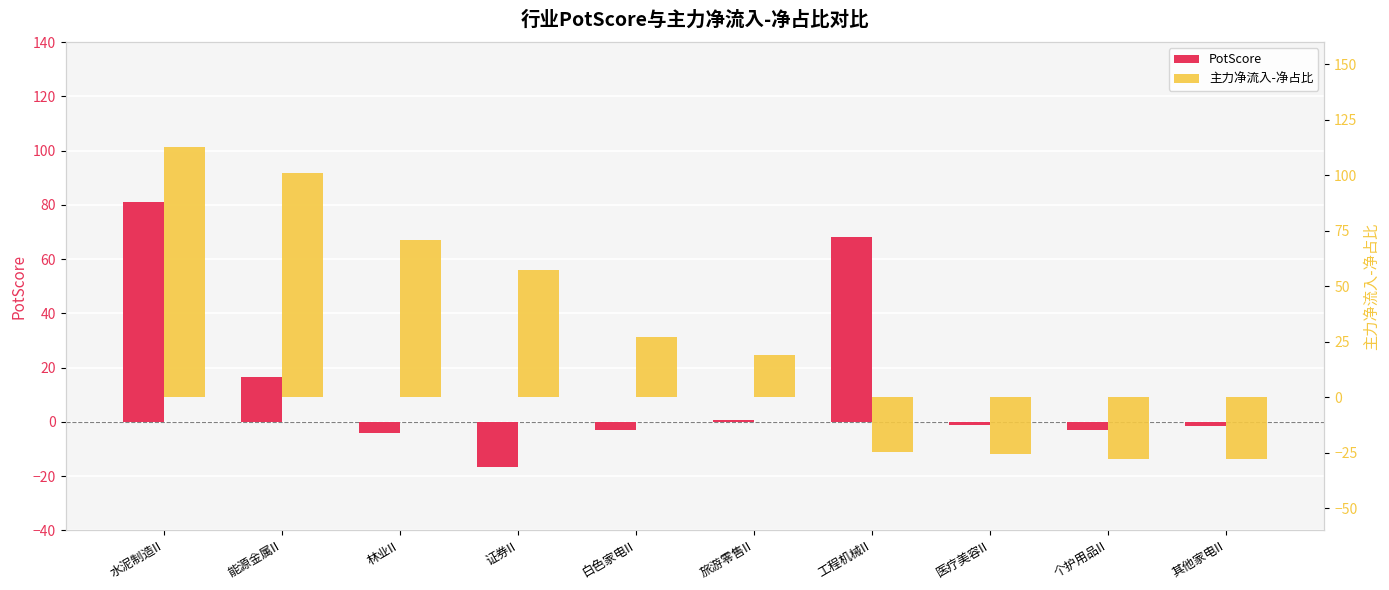

Read the PotScore value at 白色家电II.

-3.1